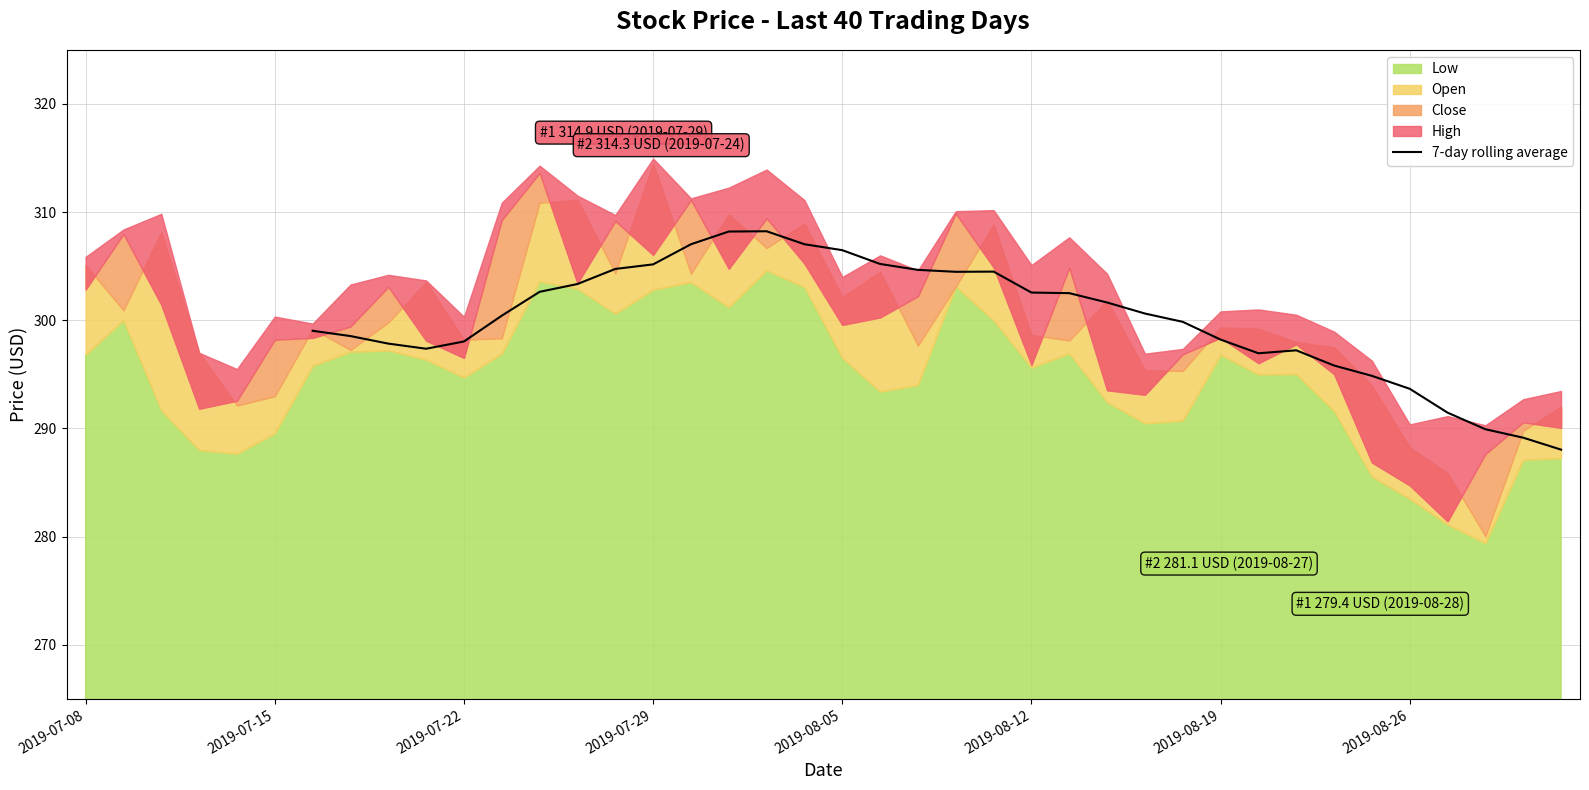

Approximately how many times larger is the value at 28 compared to 31?

1.0